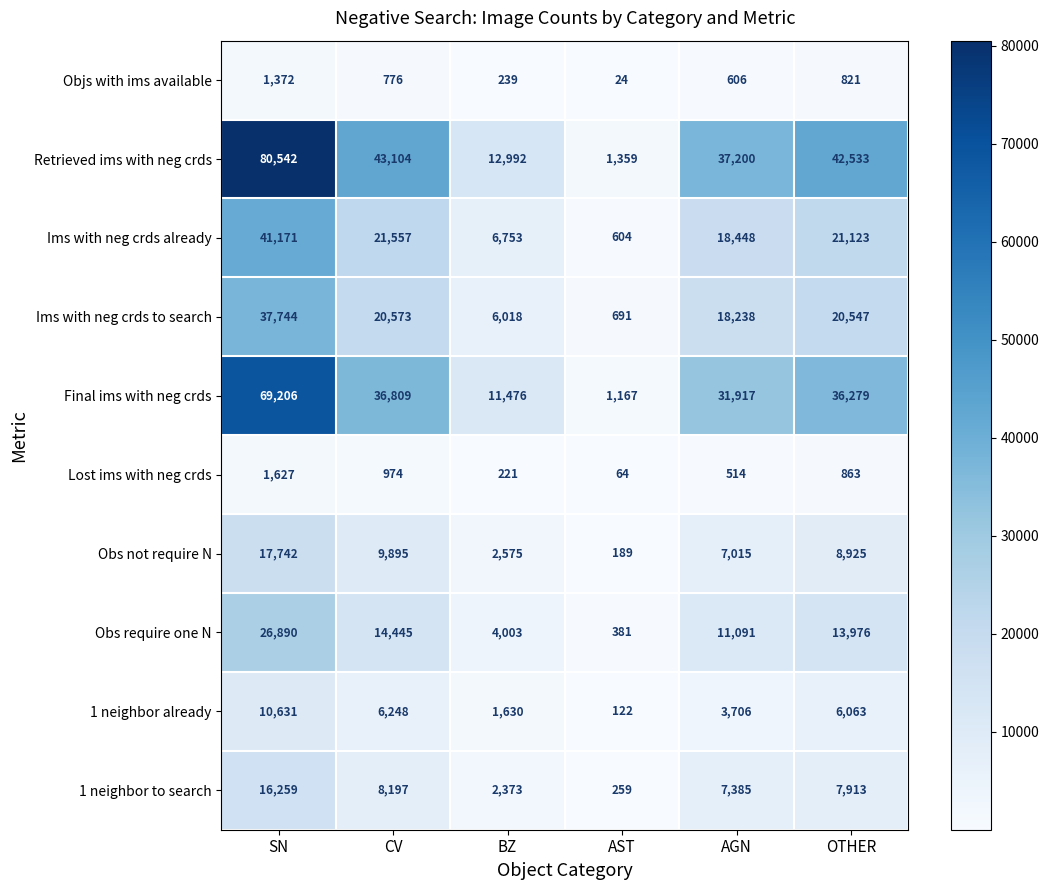

How many values in the Retrieved ims with neg crds series are below 42533?

3